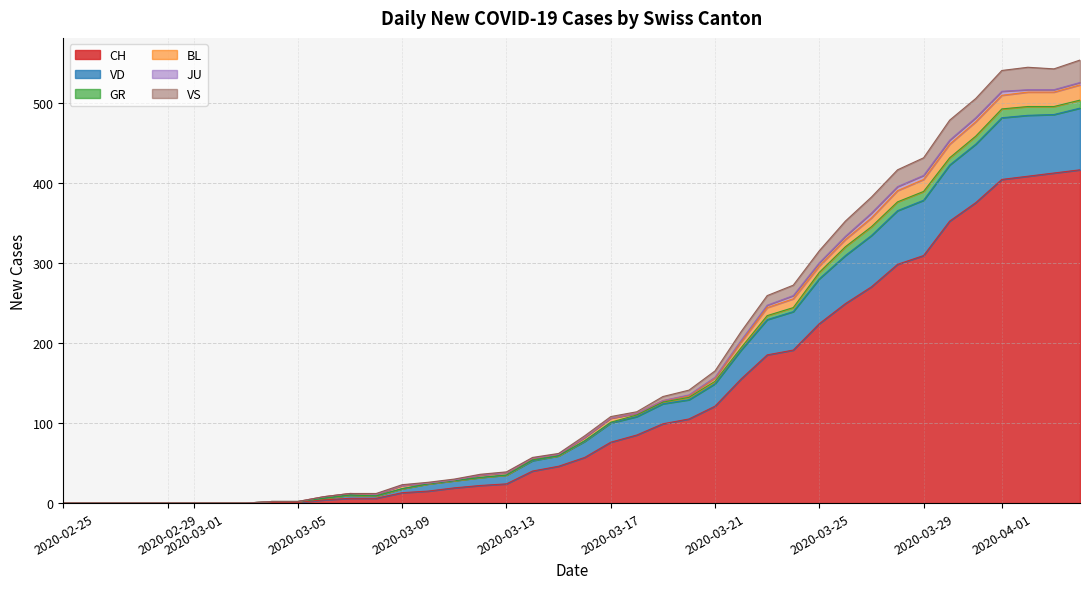

How many values in the BL series are below 2?

4